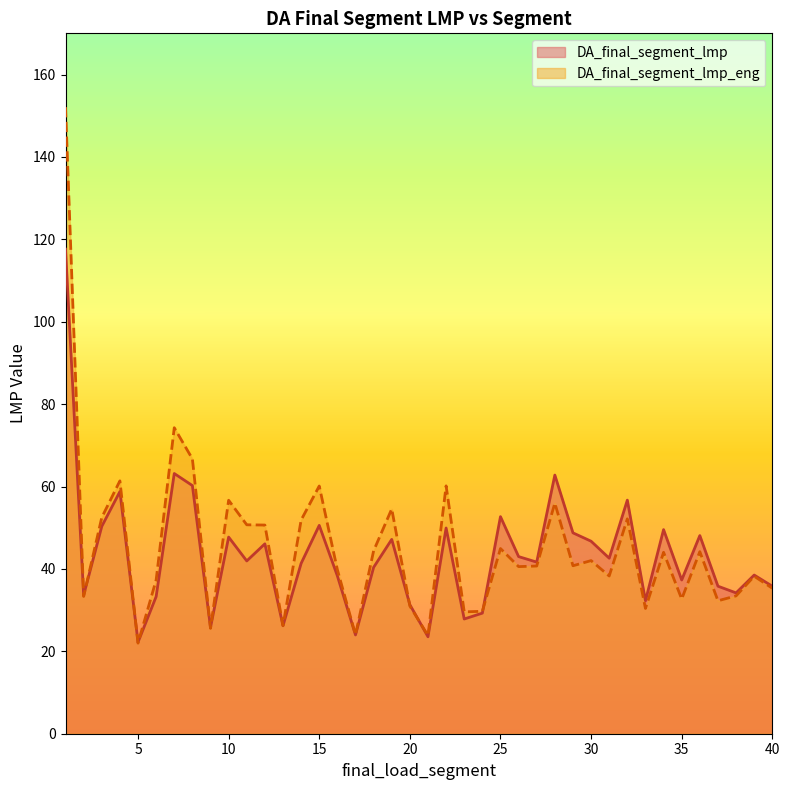

Between 6 and 19, which series saw the biggest shift?

DA_final_segment_lmp_eng